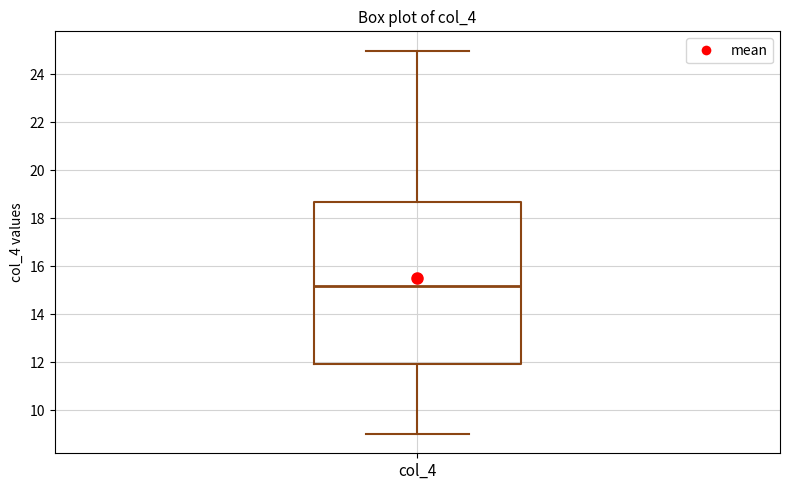

Transcribe this box plot: give where the median line is, the range the box spans, and where the two whiskers end, as read against the y-axis. The values are not printed on the chart, so give them approximately, as read against the axis.

median 15.2, box 12.0 to 18.6, whiskers 9.0 to 25.0